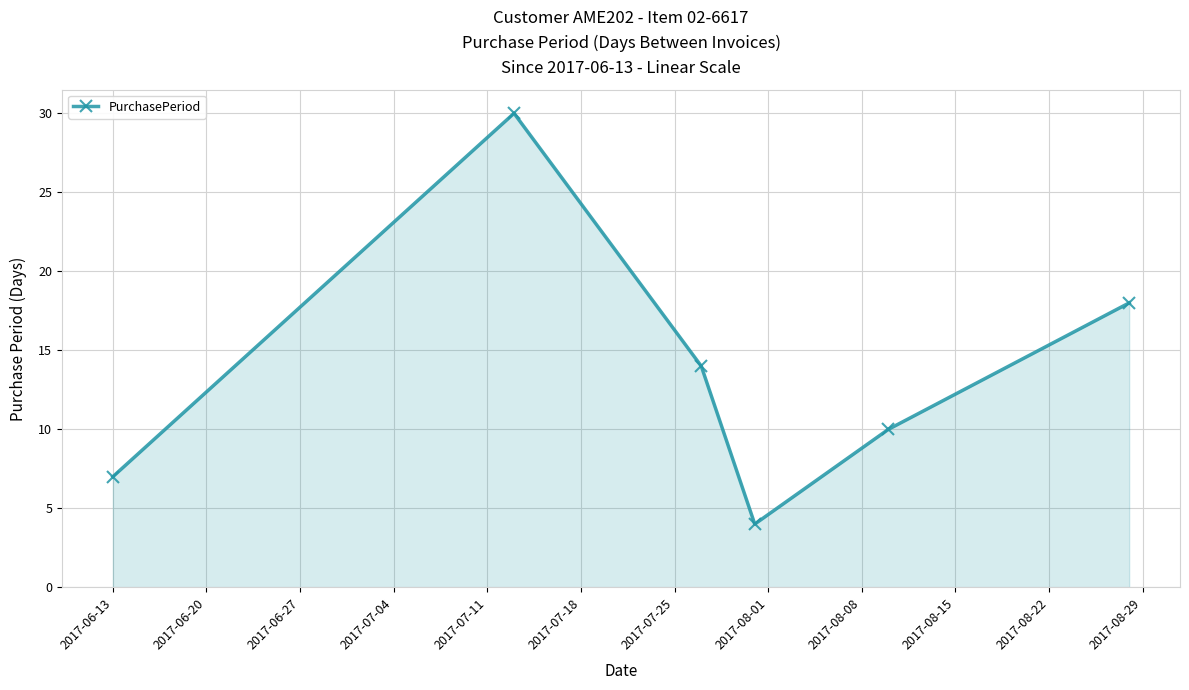

What is the value of the 1st point from the left?

7